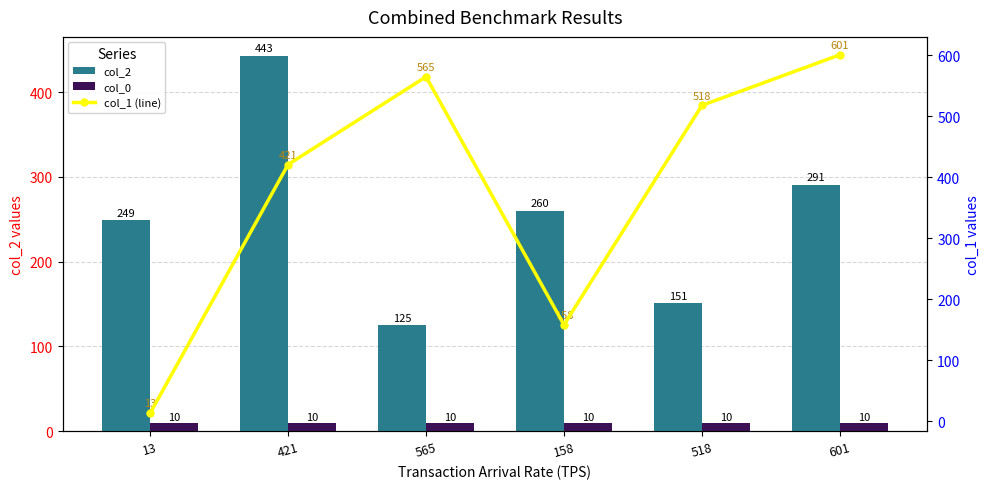

At which label is col_1 (line) closest to 307?

421